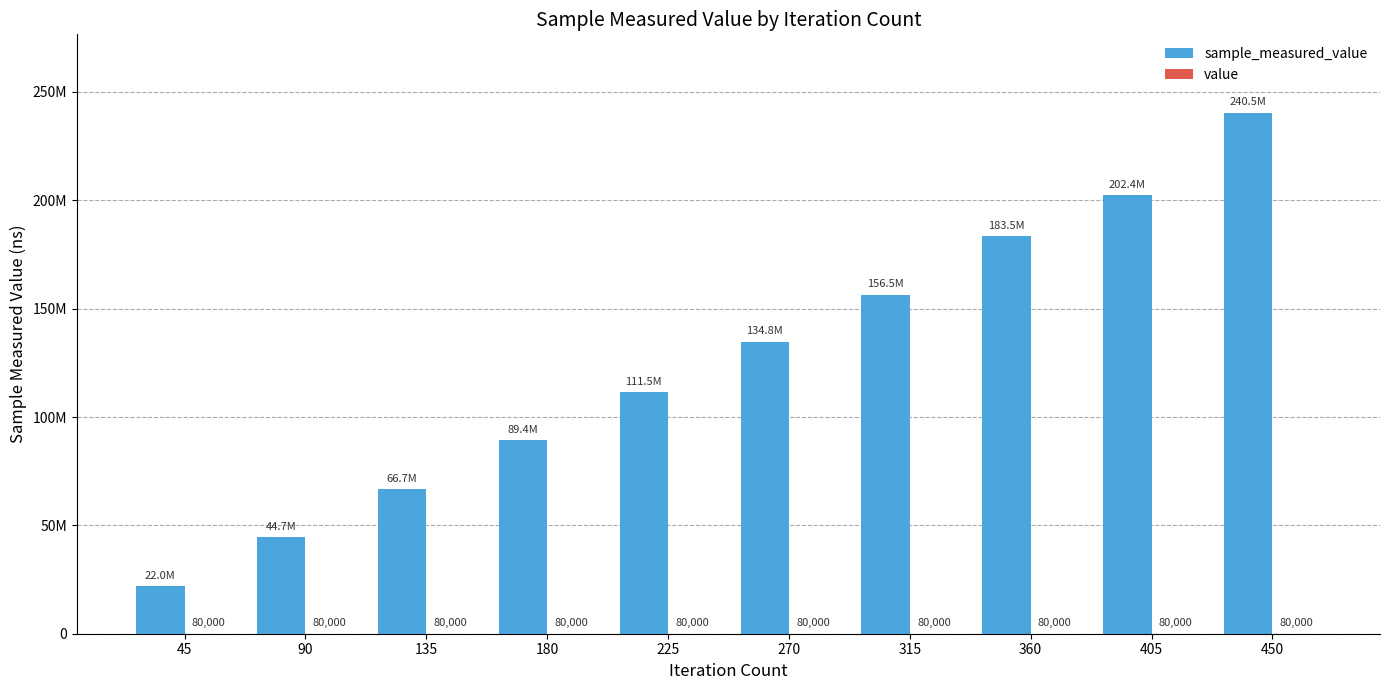

True or false: sample_measured_value has a value of 202404378 at 405.

True